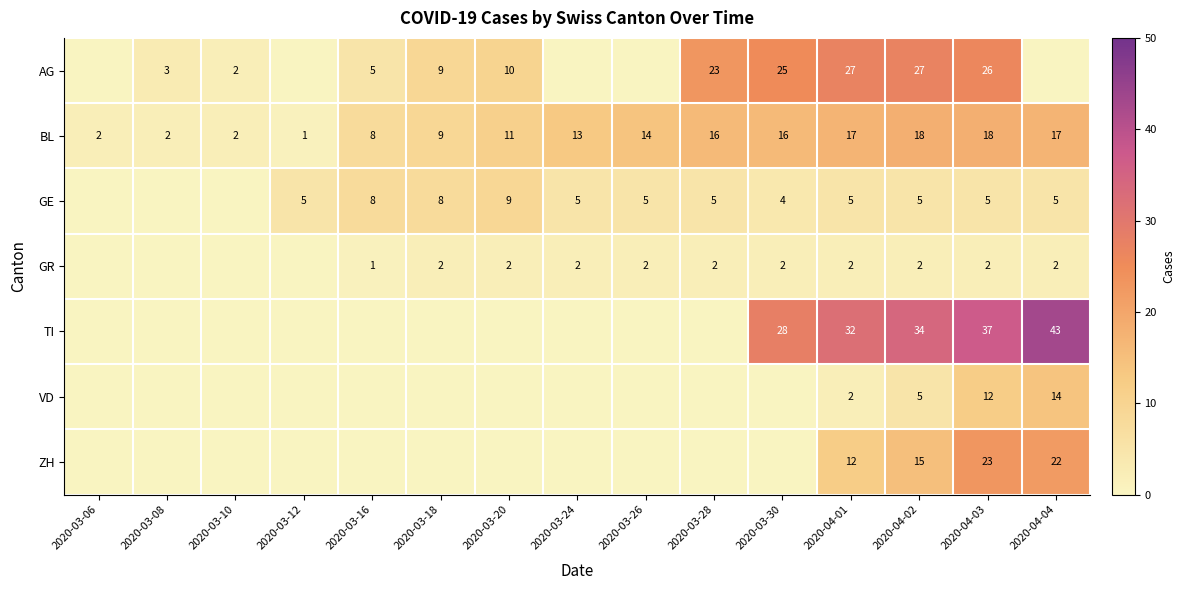

What is the approximate value of BL at 2020-04-03, to the nearest 5?

20